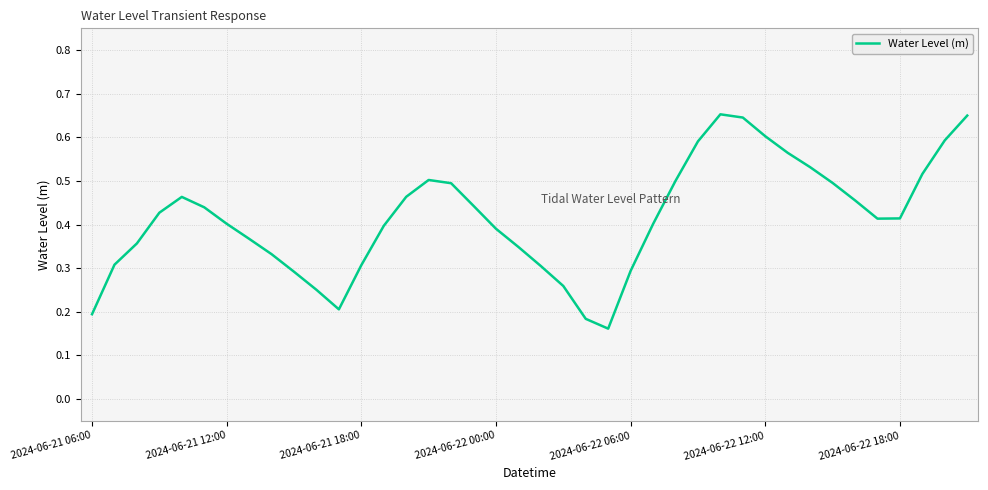

Is it true that the value at 2024-06-21 18:00 is 0.4?

False